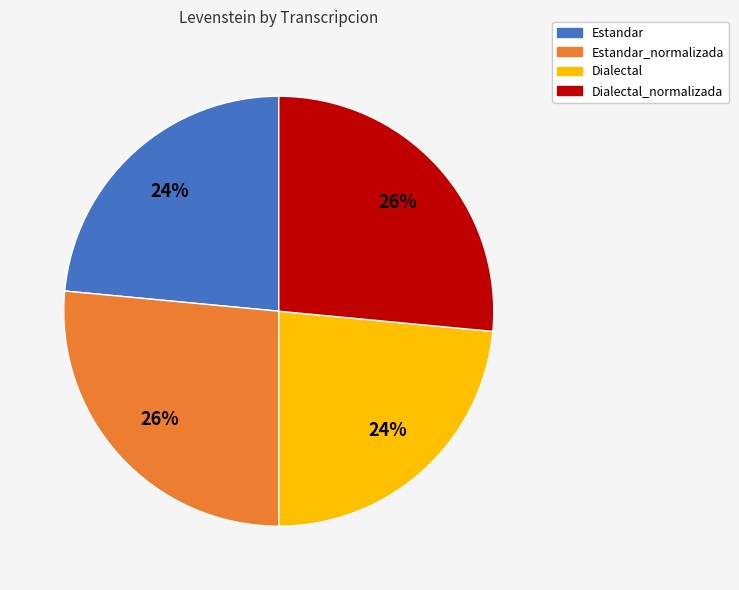

Is there any slice that represents more than half of the pie?

No